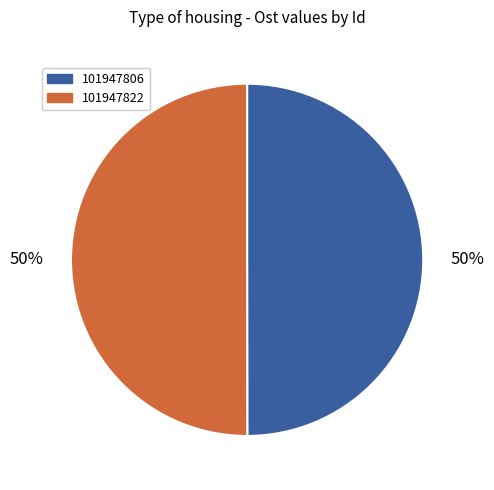

Do 101947822 and 101947806 together represent more than half of the pie?

Yes